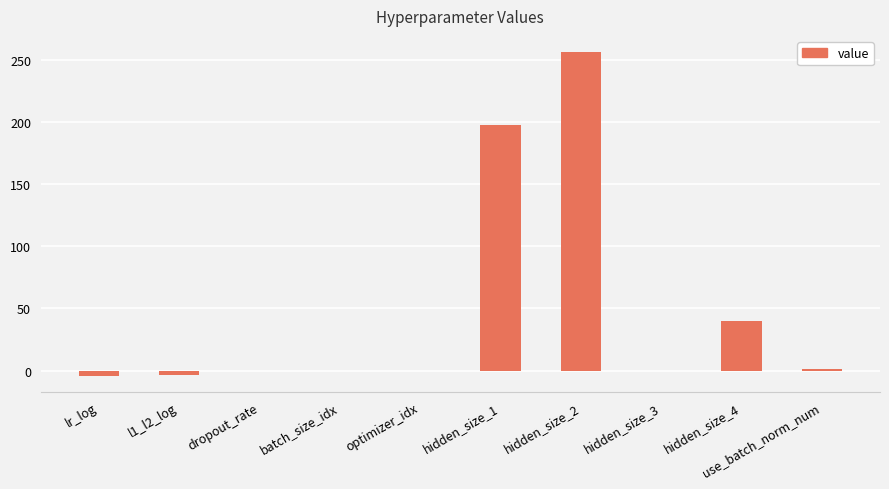

What is the greatest value displayed?

256.0